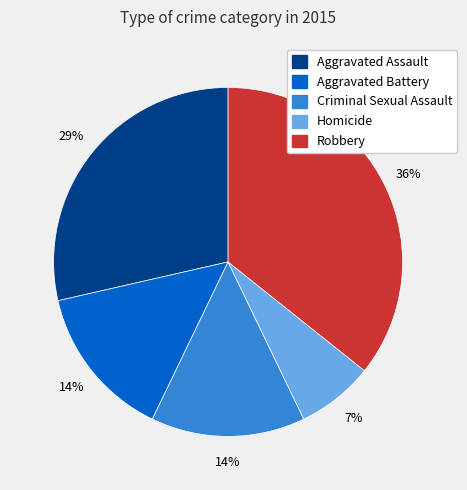

Is there any slice that represents more than half of the pie?

No